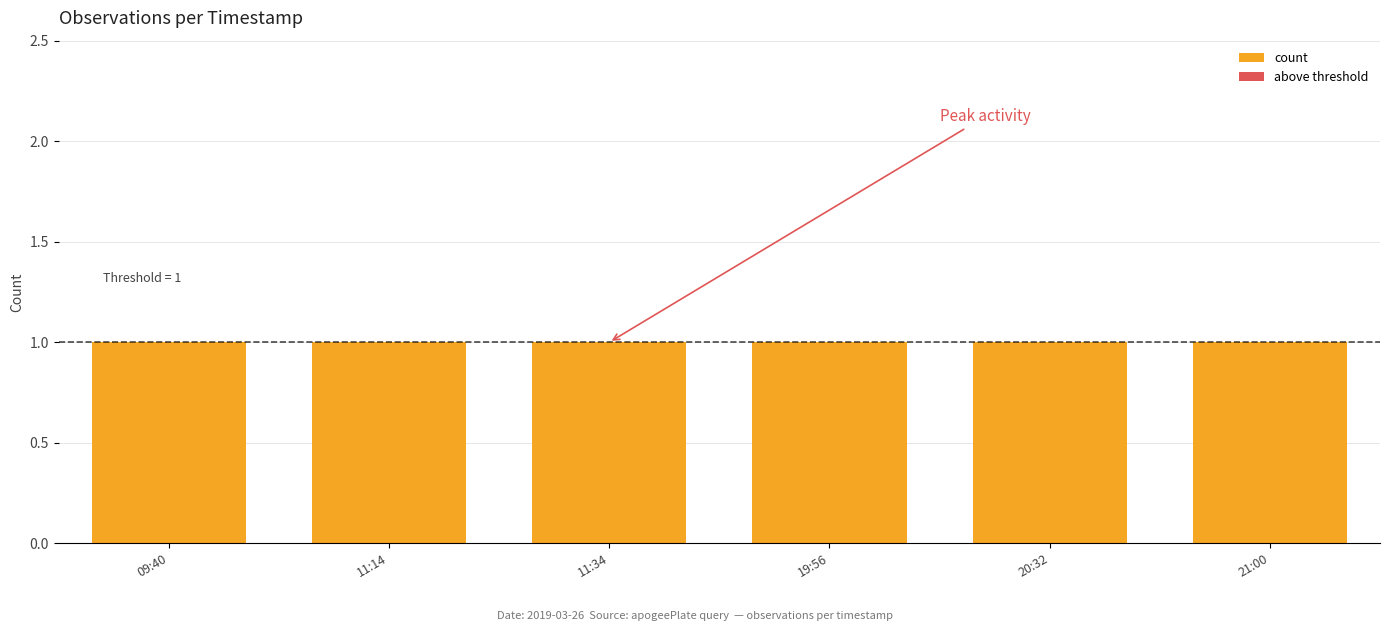

The value of count at 21:00 is 1. True or false?

True